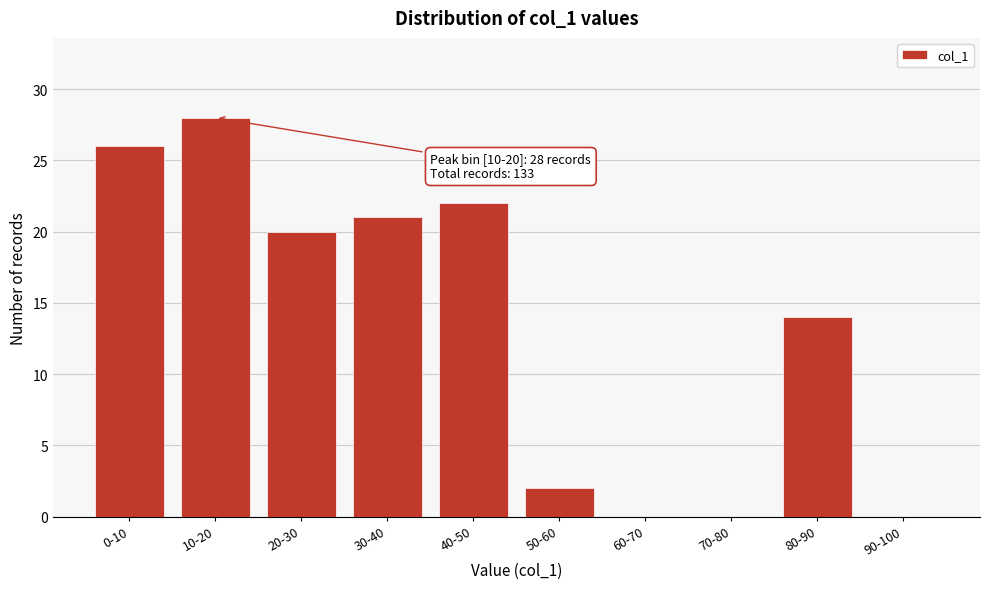

Reading left to right, transcribe all the data shown in this chart.

0-10=26	10-20=28	20-30=20	30-40=21	40-50=22	50-60=2	60-70=0	70-80=0	80-90=14	90-100=0